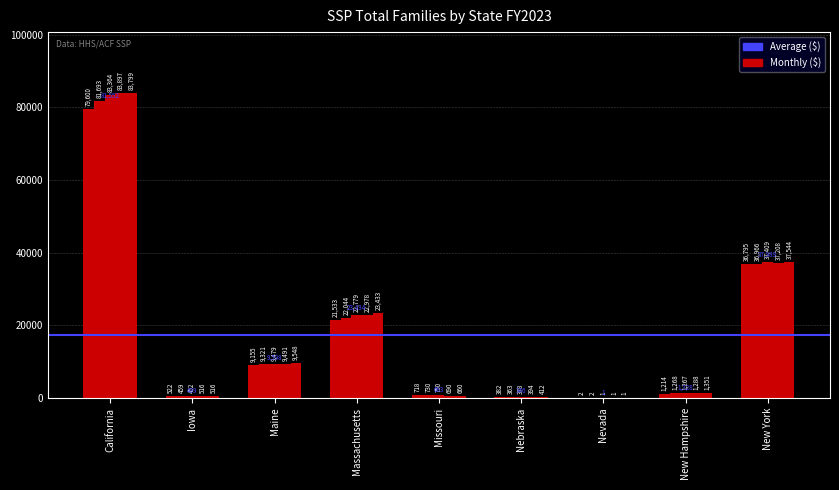

What is the maximum value shown in the chart?

83897